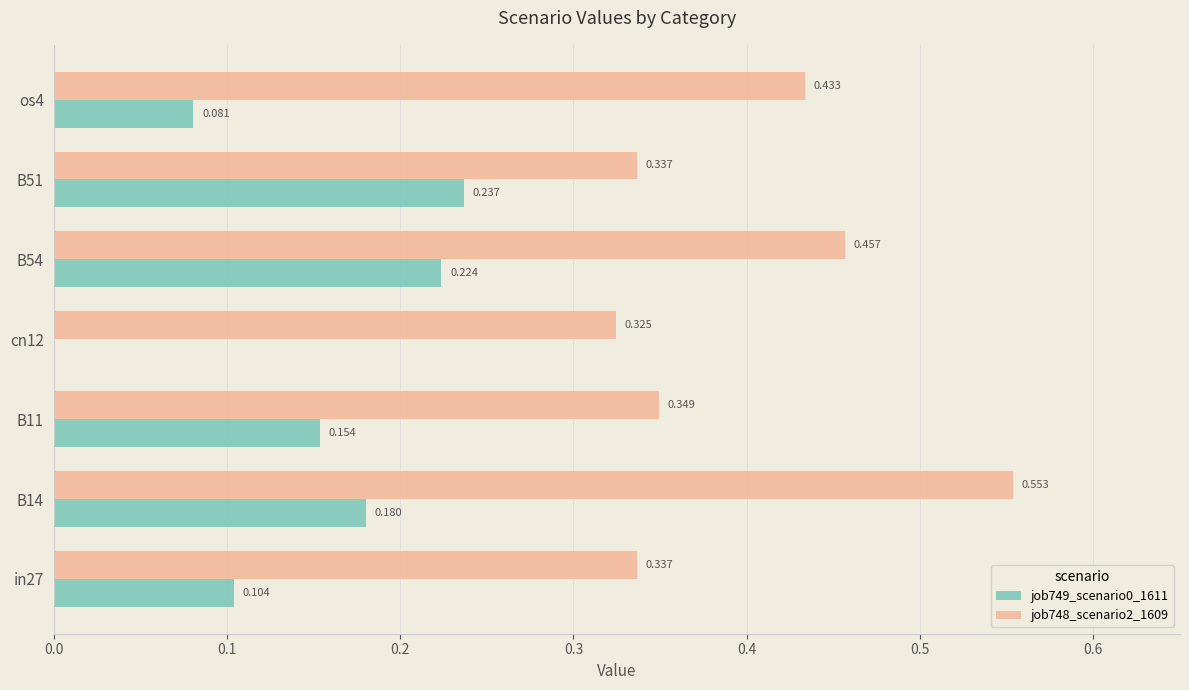

What are all the series names shown in the legend?

job749_scenario0_1611, job748_scenario2_1609